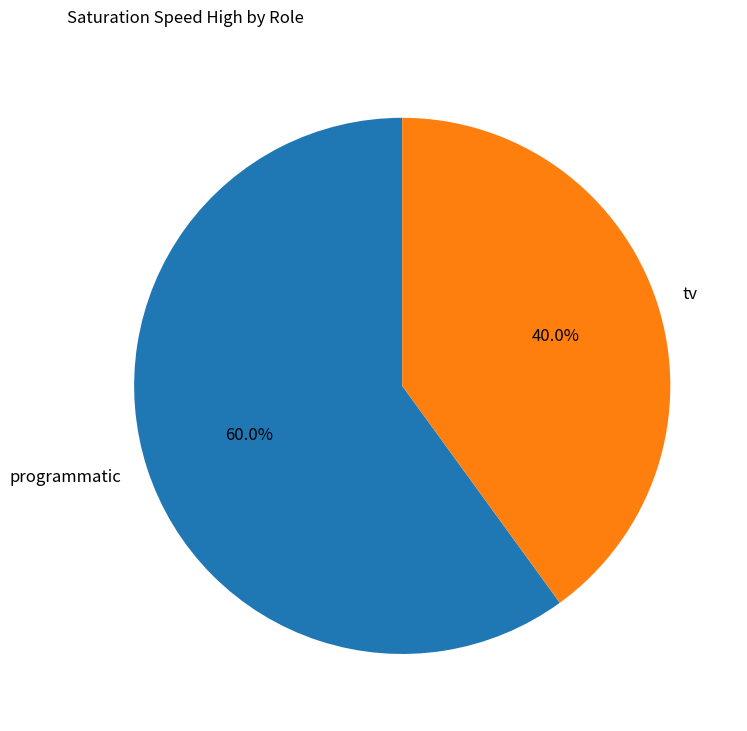

Is tv the majority of the pie?

No